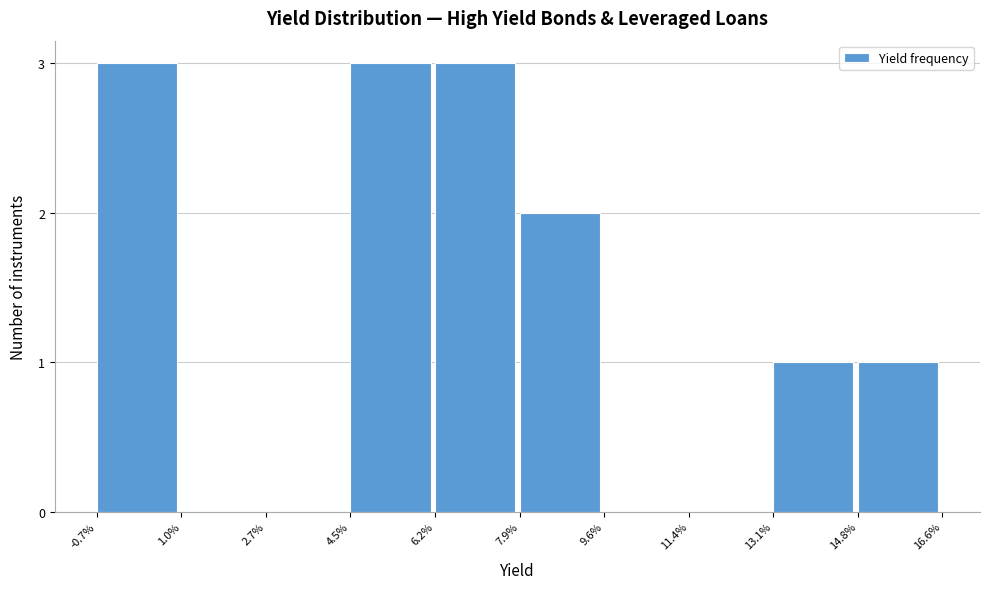

Reading left to right, extract all data points from this chart.

-0.7%=3	1.0%=0	2.7%=0	4.5%=3	6.2%=3	7.9%=2	9.6%=0	11.4%=0	13.1%=1	14.8%=1